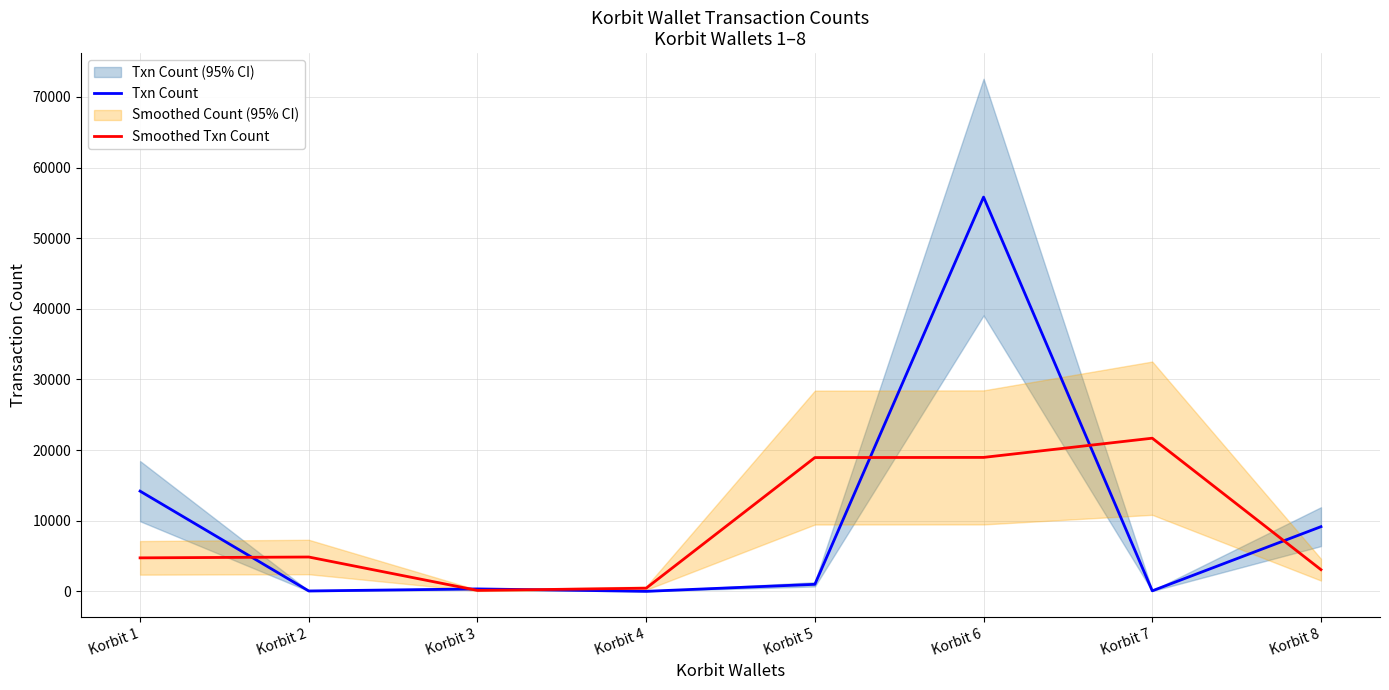

What is the value of the Txn Count point at the 3rd from the left?

362.0